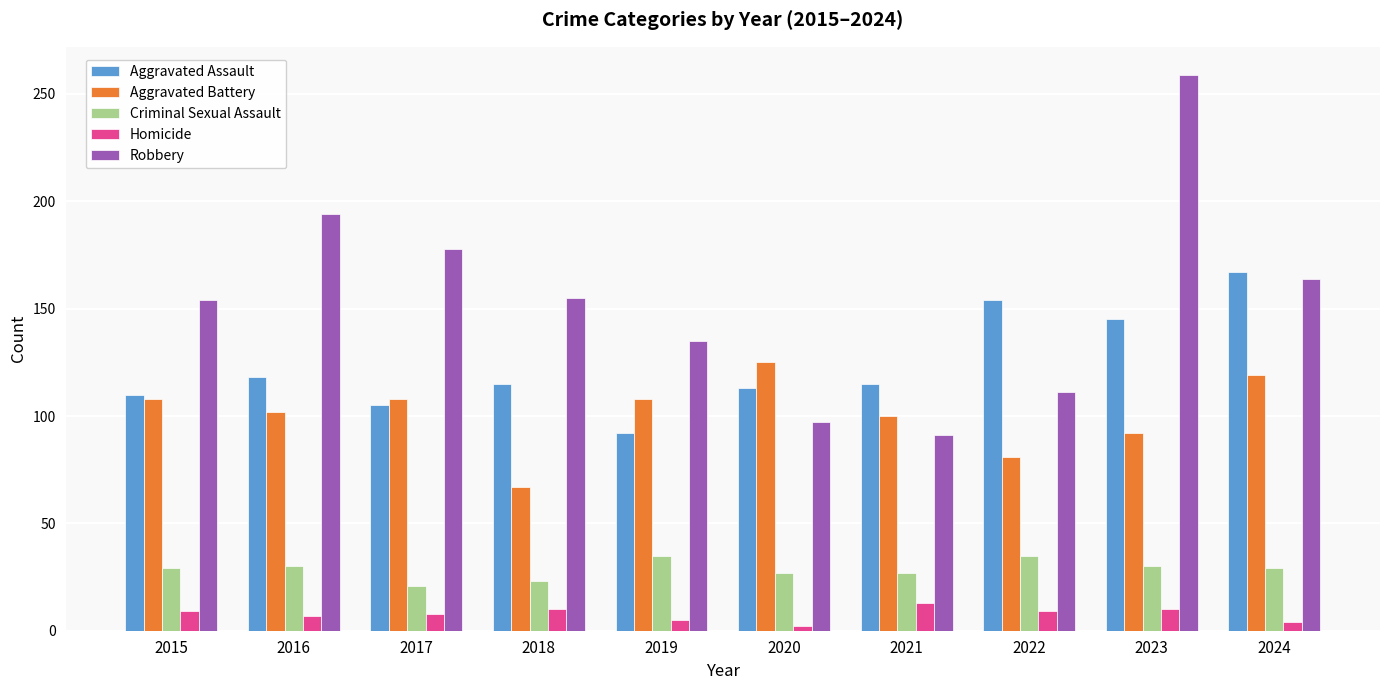

Which series changed the most between 2016 and 2018?

Robbery